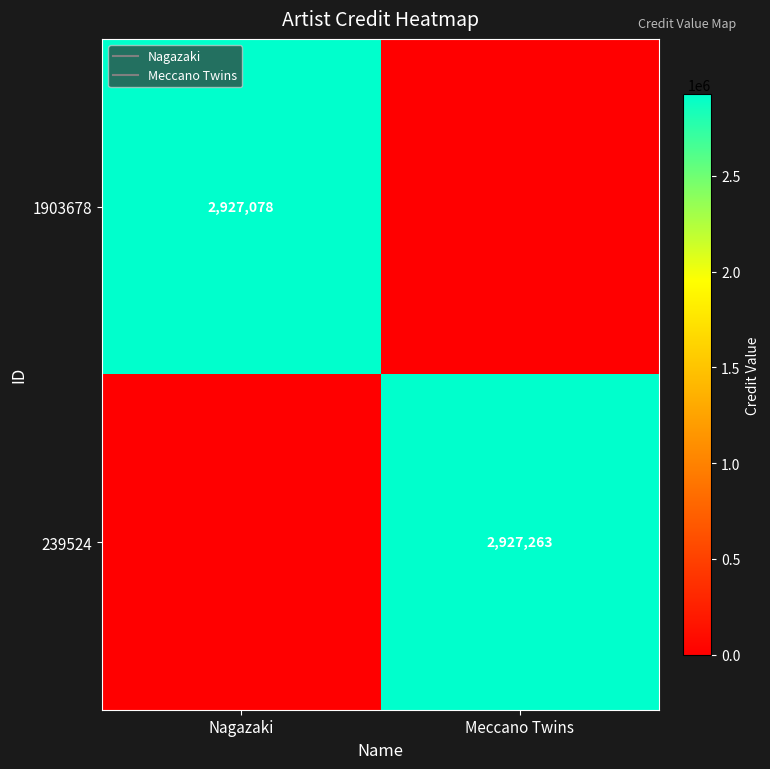

The value of 239524 at Meccano Twins is 2927263. True or false?

True